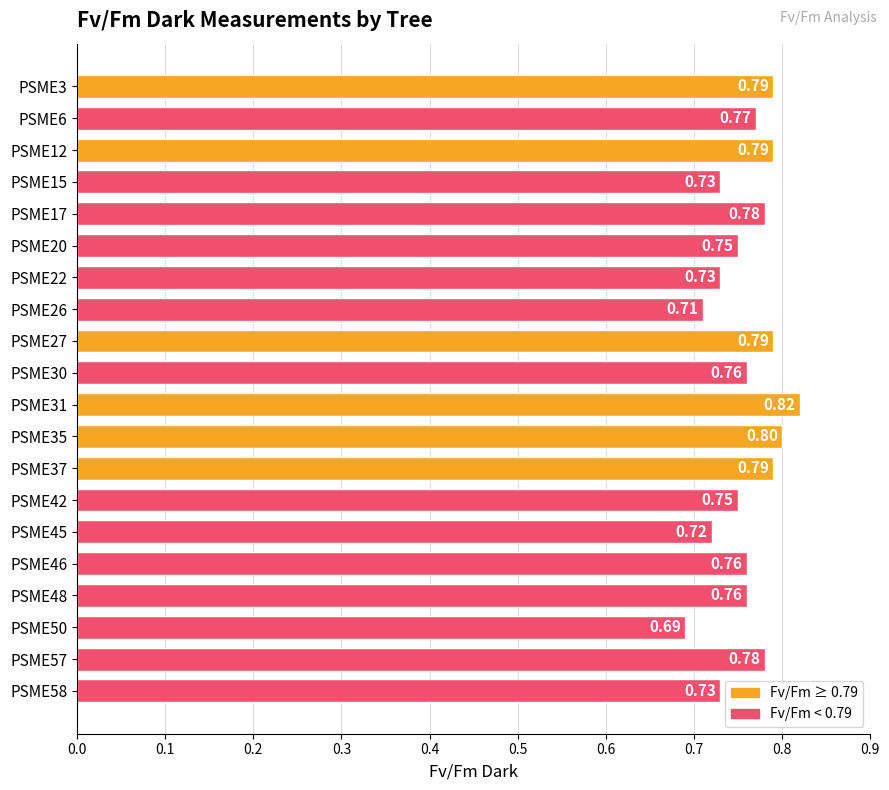

What is the sum of the values at PSME3 and PSME27?

1.6